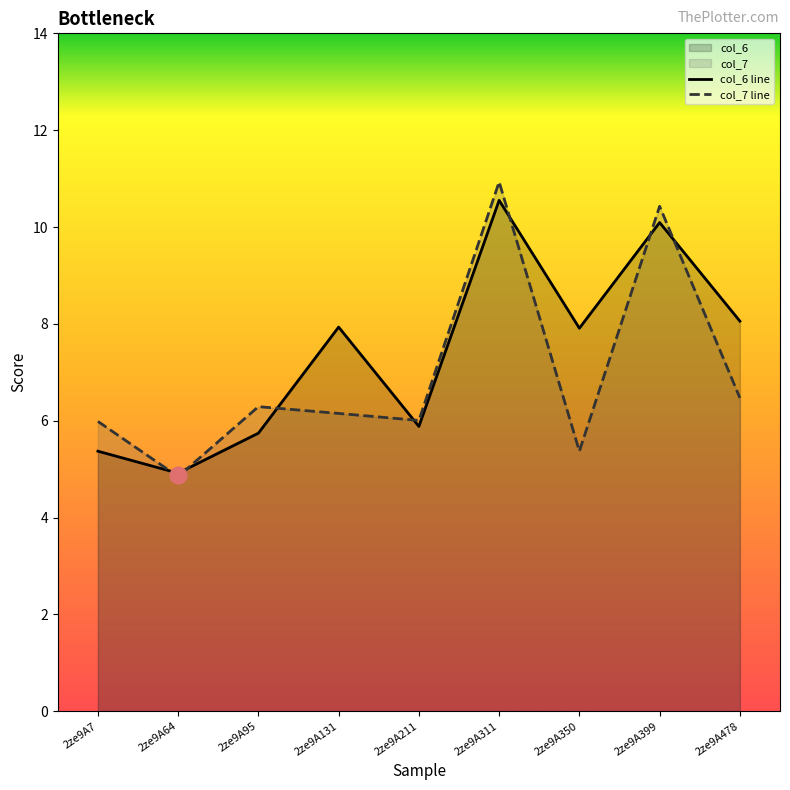

What is the total value across all series at 2ze9A350?

13.3